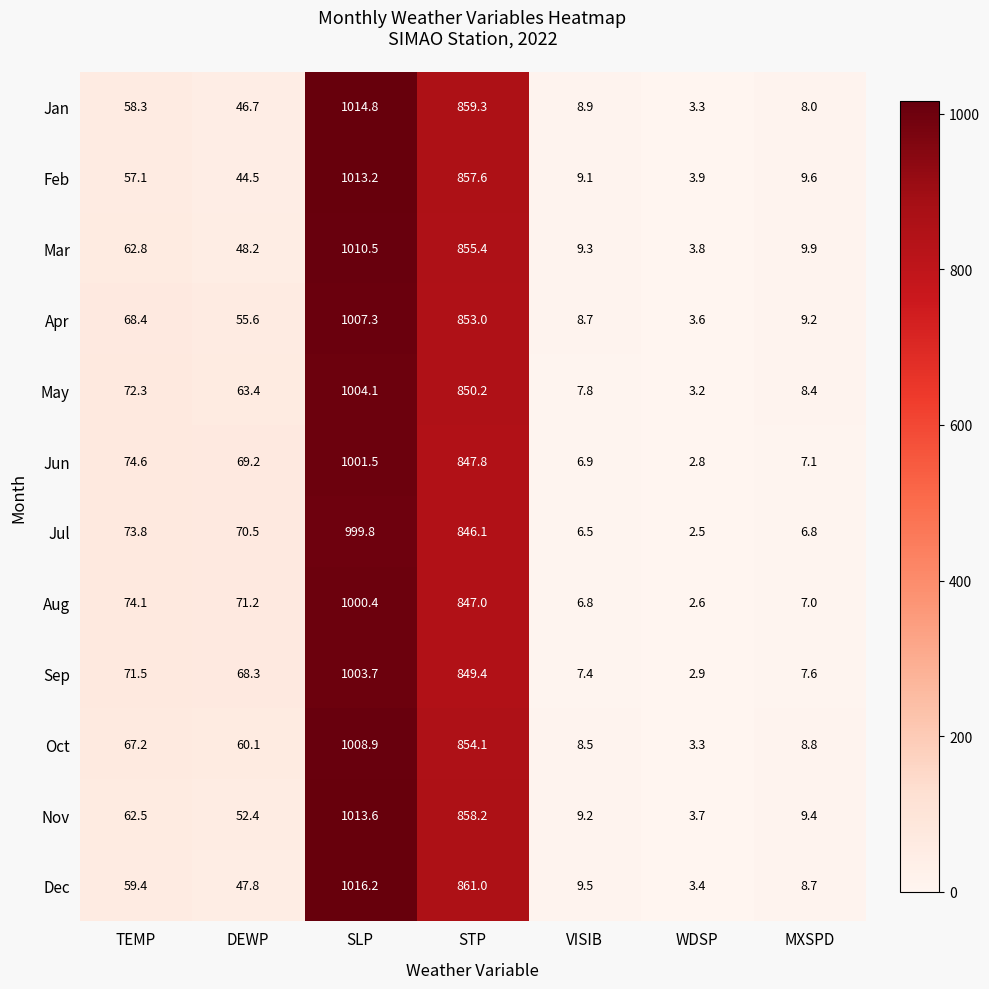

Rank the series by their maximum value, from lowest to highest.

Jul, Aug, Jun, Sep, May, Apr, Oct, Mar, Feb, Nov, Jan, Dec